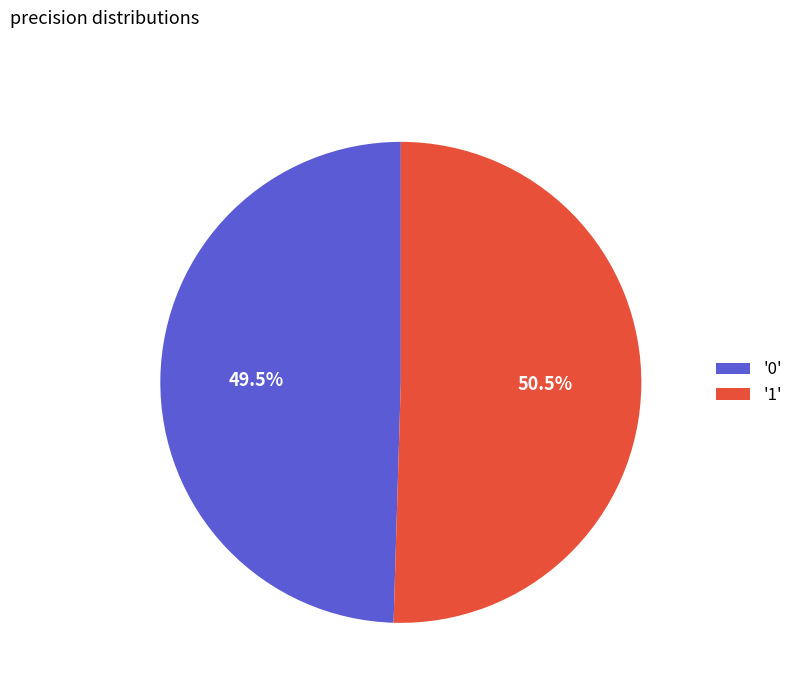

Count the number of slices in the pie.

2